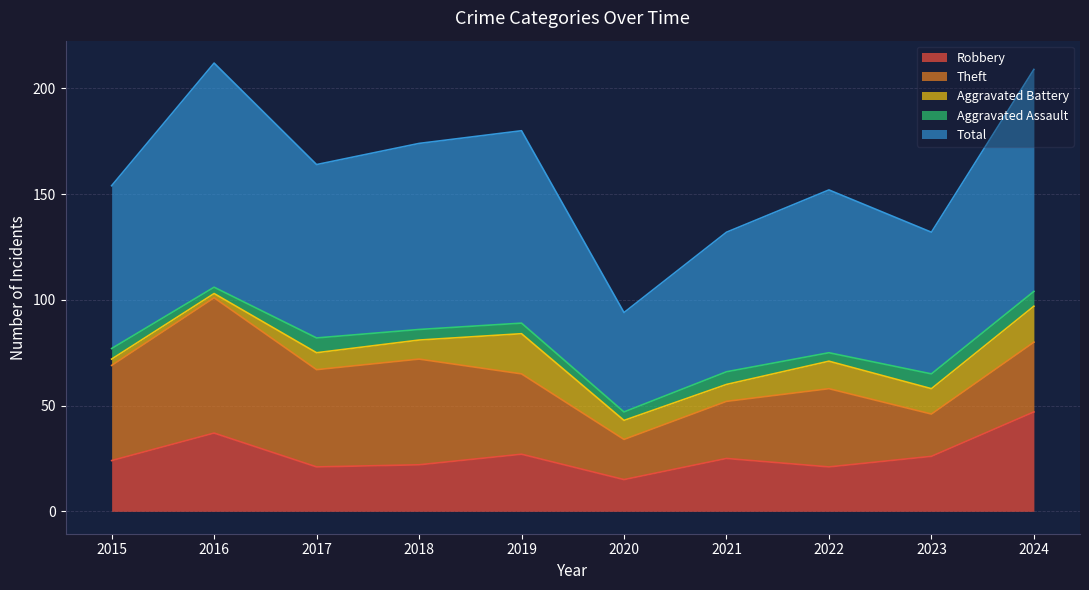

Reading left to right, transcribe all the data shown in this chart.

Robbery: 2015=24	2016=37	2017=21	2018=22	2019=27	2020=15	2021=25	2022=21	2023=26	2024=47
Theft: 2015=45	2016=64	2017=46	2018=50	2019=38	2020=19	2021=27	2022=37	2023=20	2024=33
Aggravated Battery: 2015=3	2016=2	2017=8	2018=9	2019=19	2020=9	2021=8	2022=13	2023=12	2024=17
Aggravated Assault: 2015=5	2016=3	2017=7	2018=5	2019=5	2020=4	2021=6	2022=4	2023=7	2024=7
Total: 2015=77	2016=106	2017=82	2018=88	2019=91	2020=47	2021=66	2022=77	2023=67	2024=105